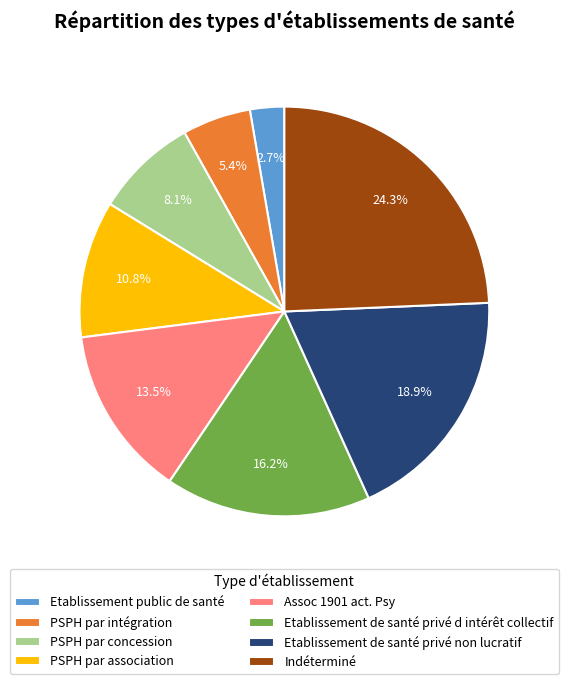

Approximately how many times larger is the value at Etablissement public de santé compared to Etablissement de santé privé d intérêt collectif?

0.2